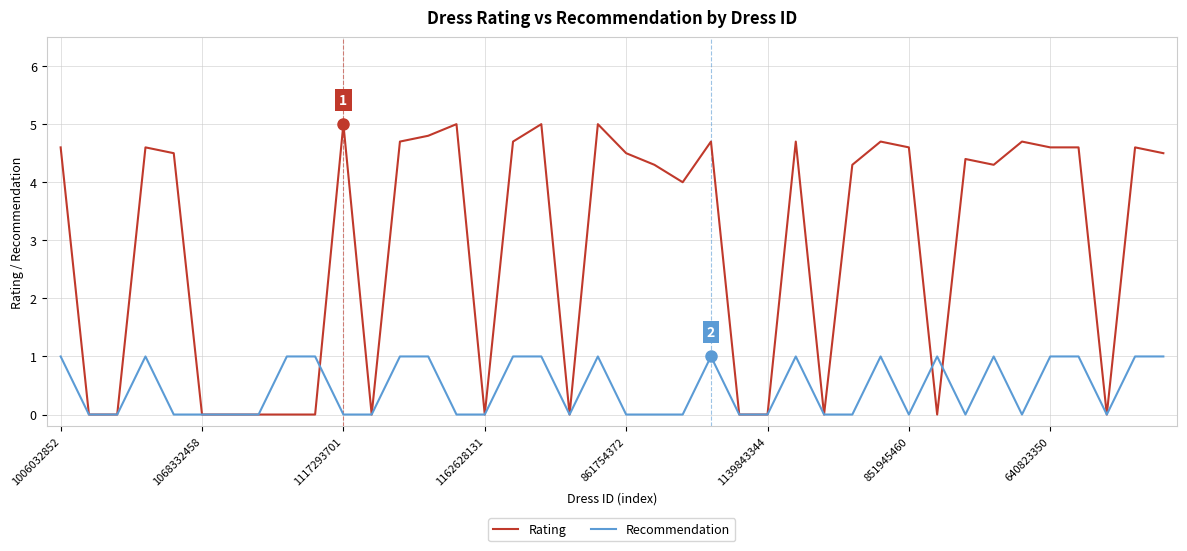

What is the difference between the maximum and minimum values in the Rating series?

5.0